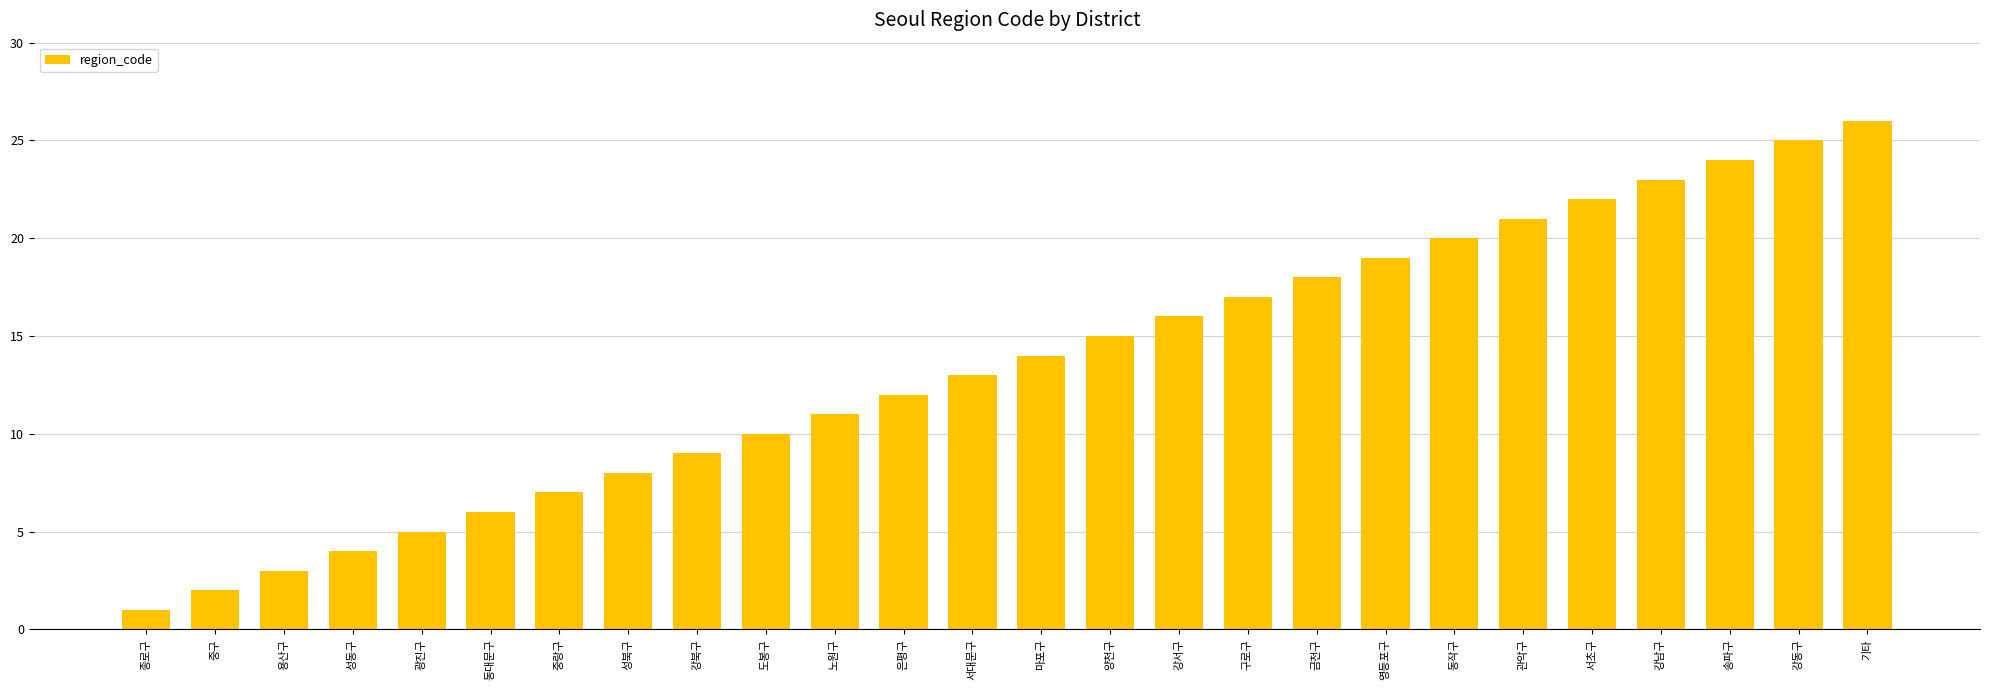

Which category has the highest value across all series?

기타